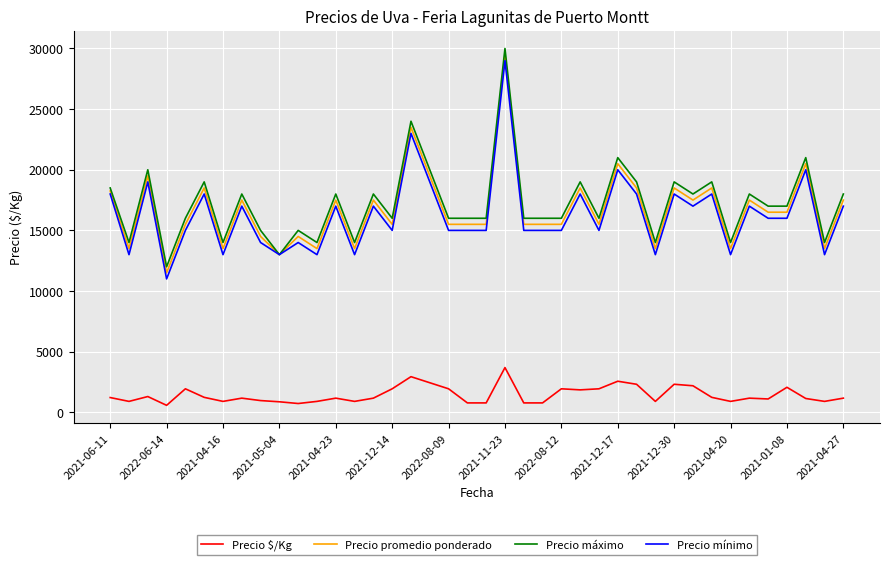

What is the maximum value shown in the chart?

30000